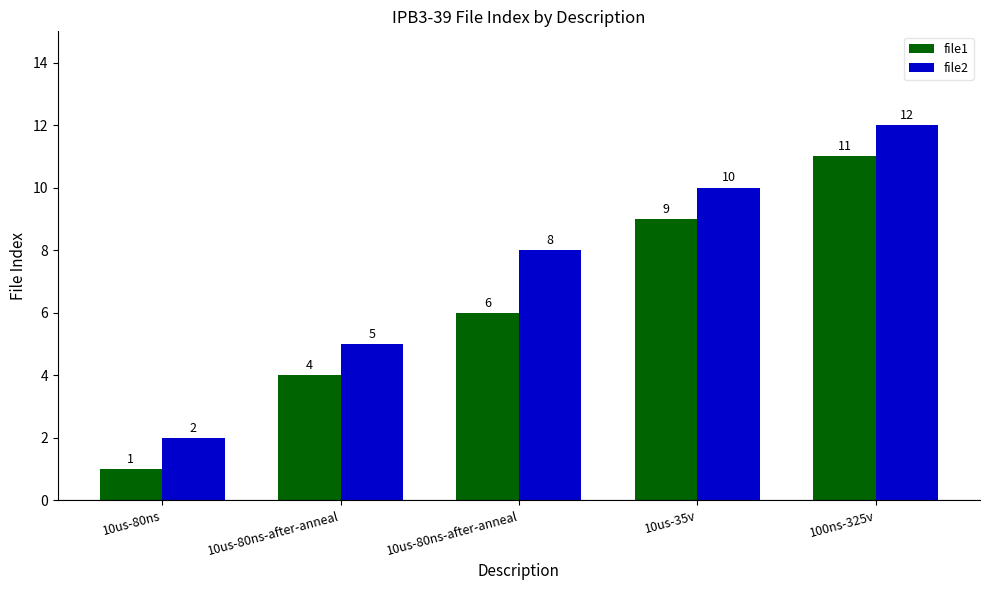

Reading left to right, what are all the values shown in this chart?

file1: 10us-80ns=1	10us-80ns-after-anneal=4	10us-80ns-after-anneal=6	10us-35v=9	100ns-325v=11
file2: 10us-80ns=2	10us-80ns-after-anneal=5	10us-80ns-after-anneal=8	10us-35v=10	100ns-325v=12